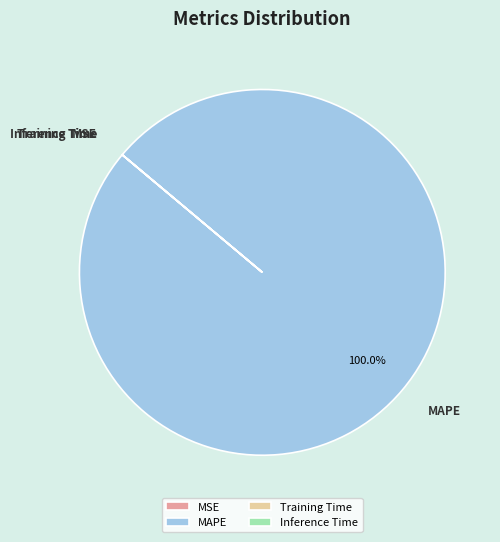

Is there a majority slice in this chart?

Yes